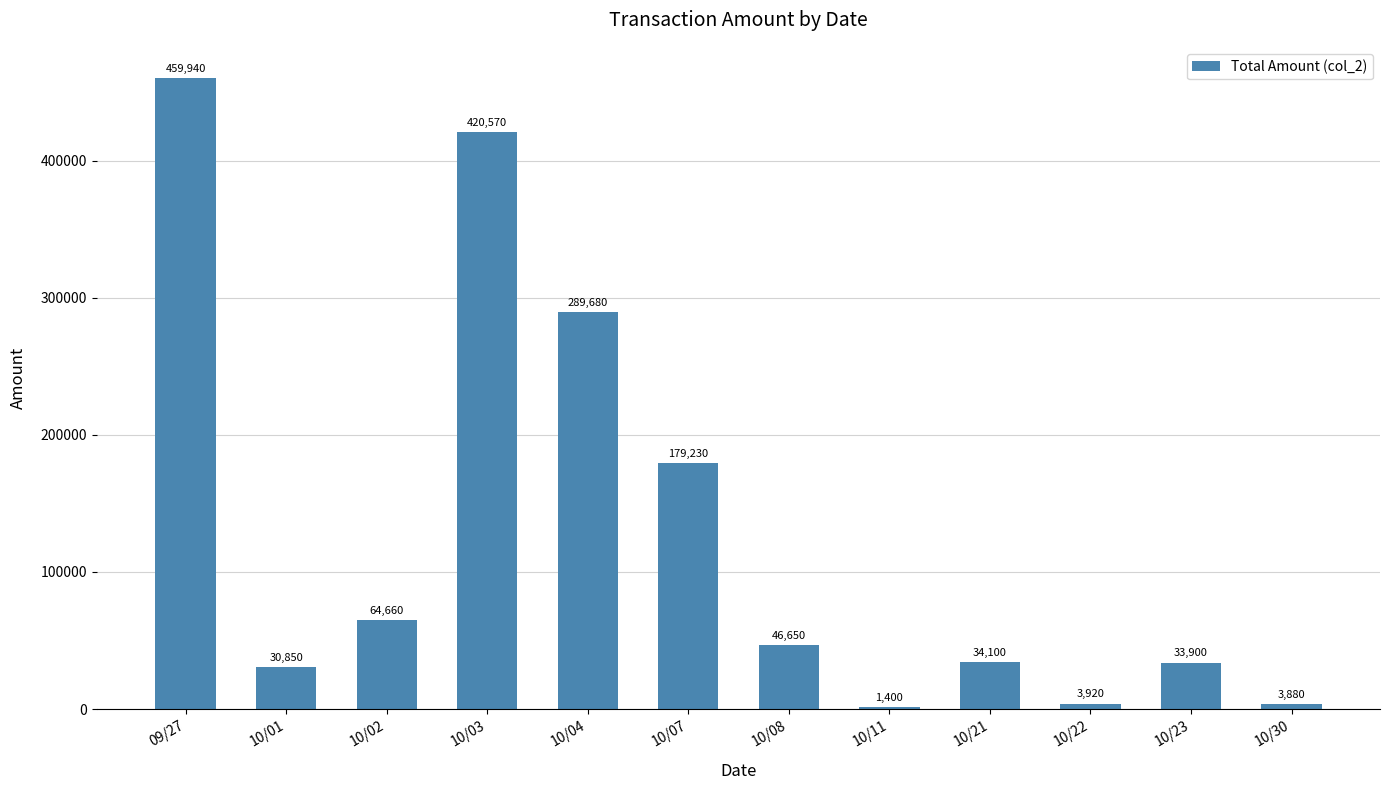

The value at 10/02 is 64660. True or false?

True